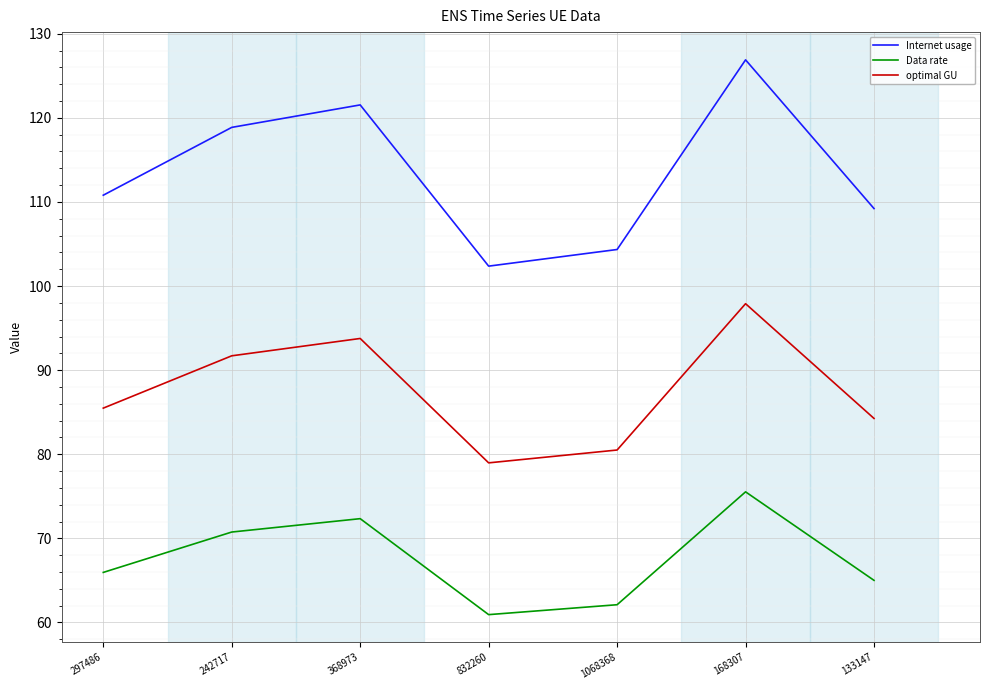

At how many categories does at least one series exceed 124?

1